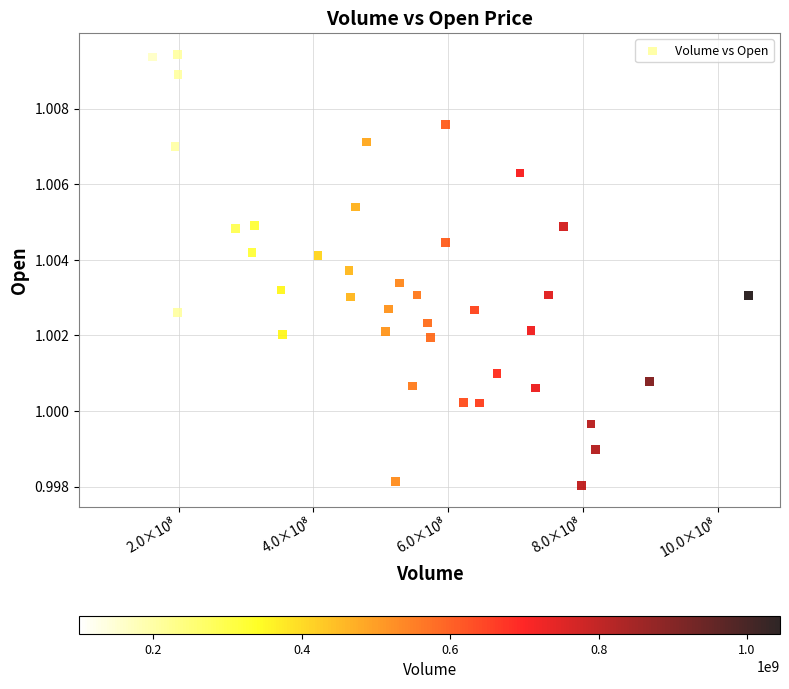

What is the range of X values (max minus min)?

944458897.0